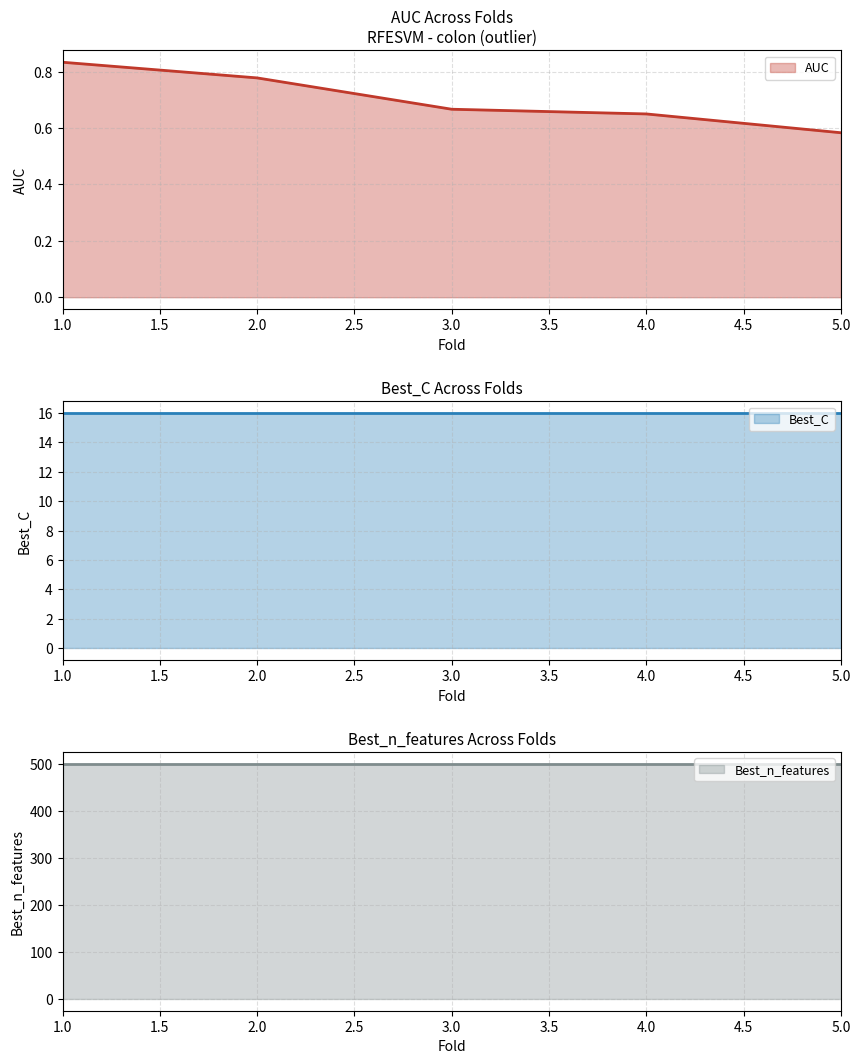

Does the chart have visible grid lines?

Yes